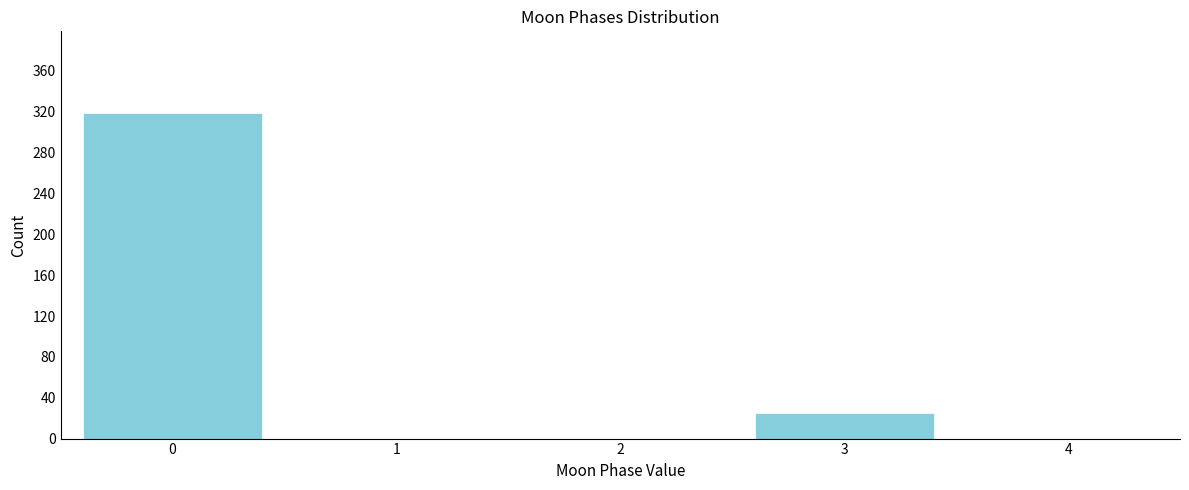

Reading left to right, list all the values displayed in this chart.

0=319	1=0	2=0	3=25	4=0